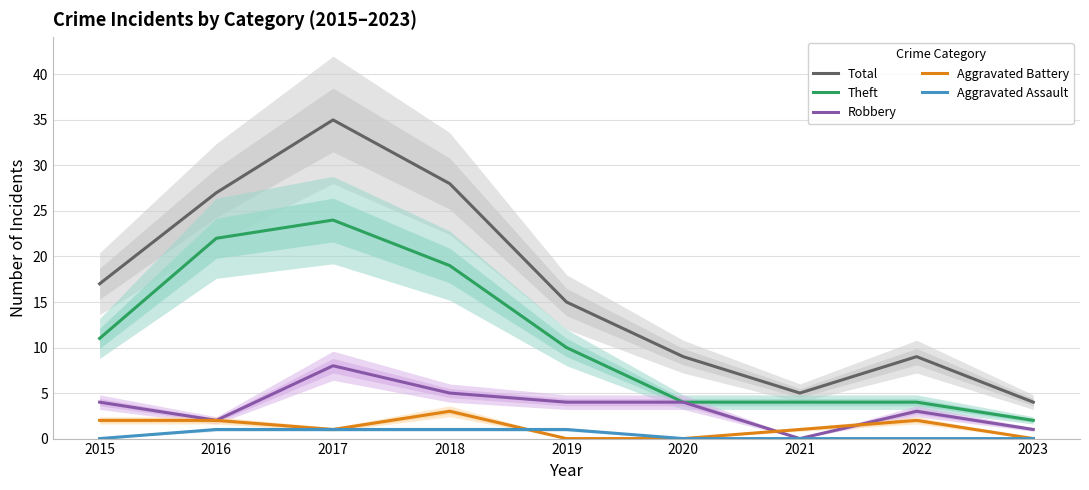

True or false: Theft and Total cross at least once.

False